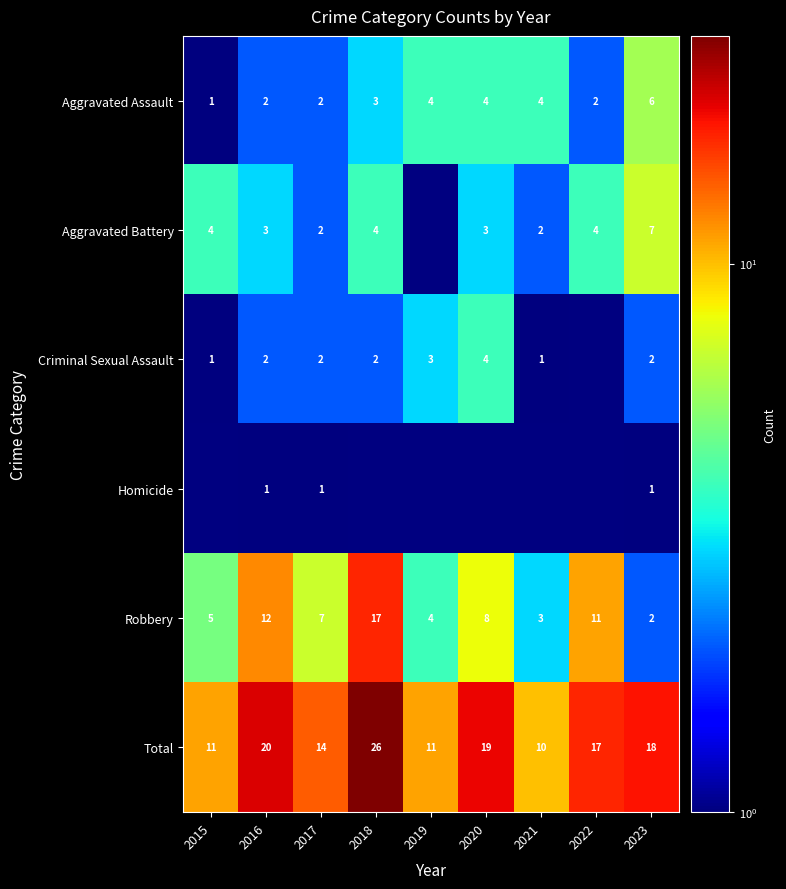

Which has a higher value, 2021 or 2023?

2023